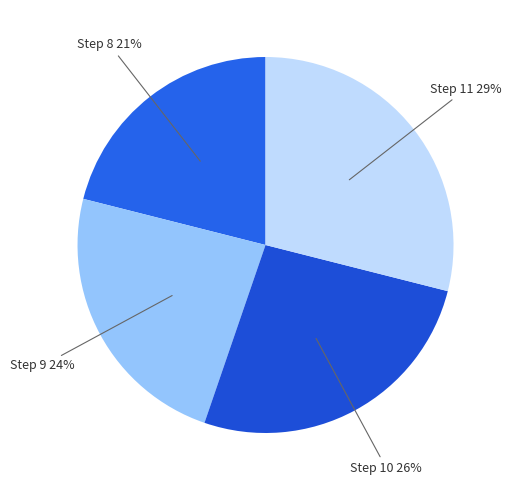

Rank the categories by value from highest to lowest.

Step 11, Step 10, Step 9, Step 8